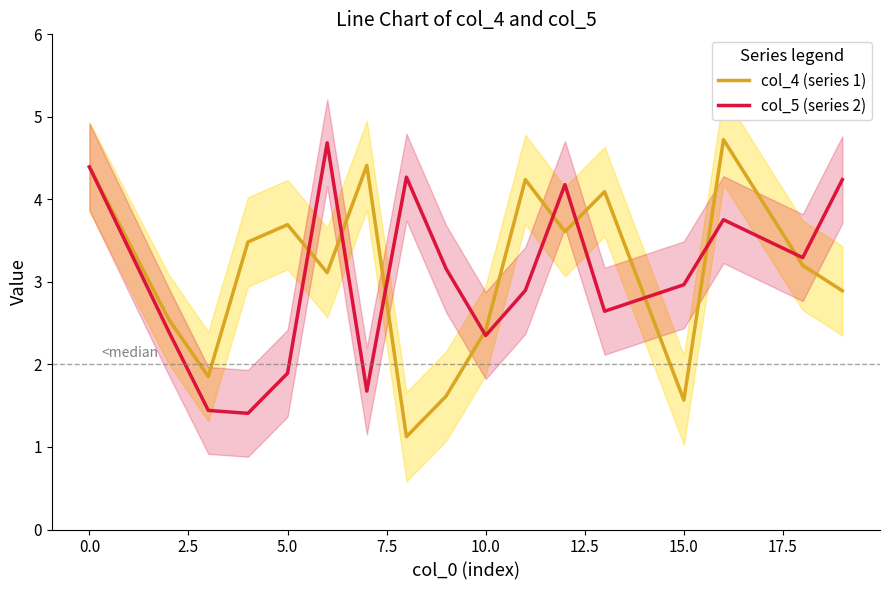

What is the lowest value of the col_4 (series 1) series?

1.1